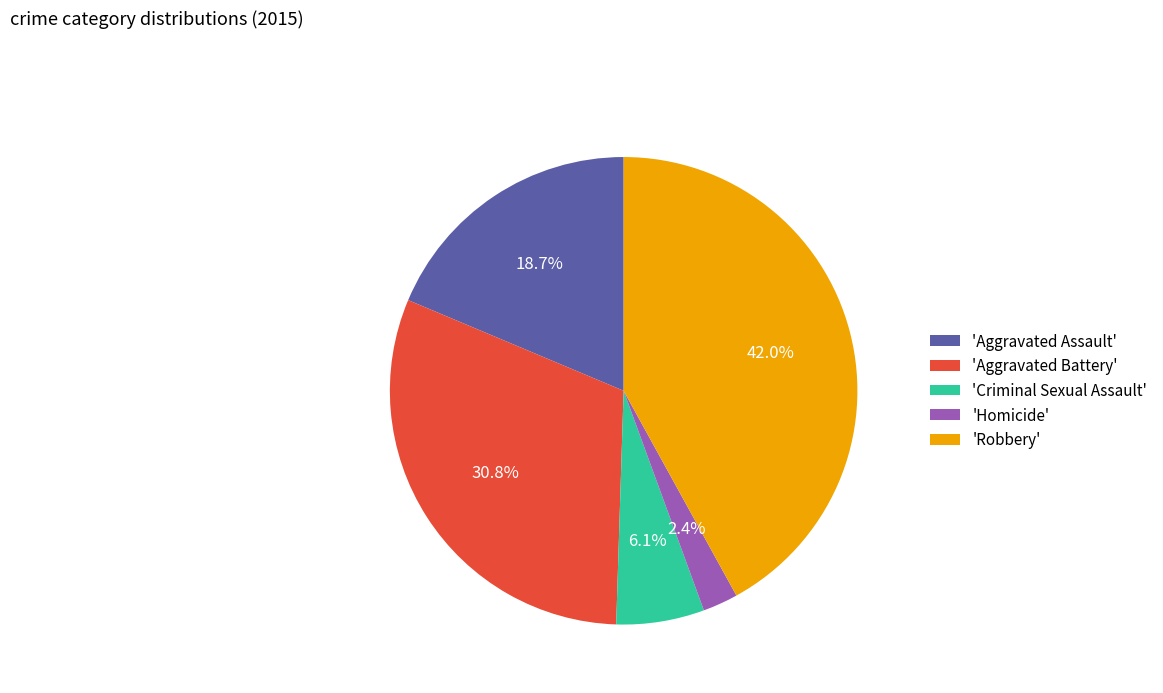

Which has a higher value, 'Criminal Sexual Assault' or 'Aggravated Battery'?

'Aggravated Battery'